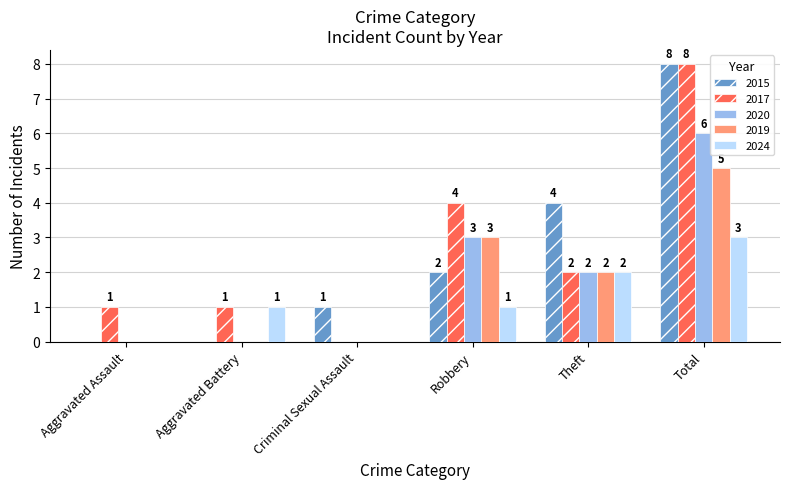

How many series are shown in this chart?

5